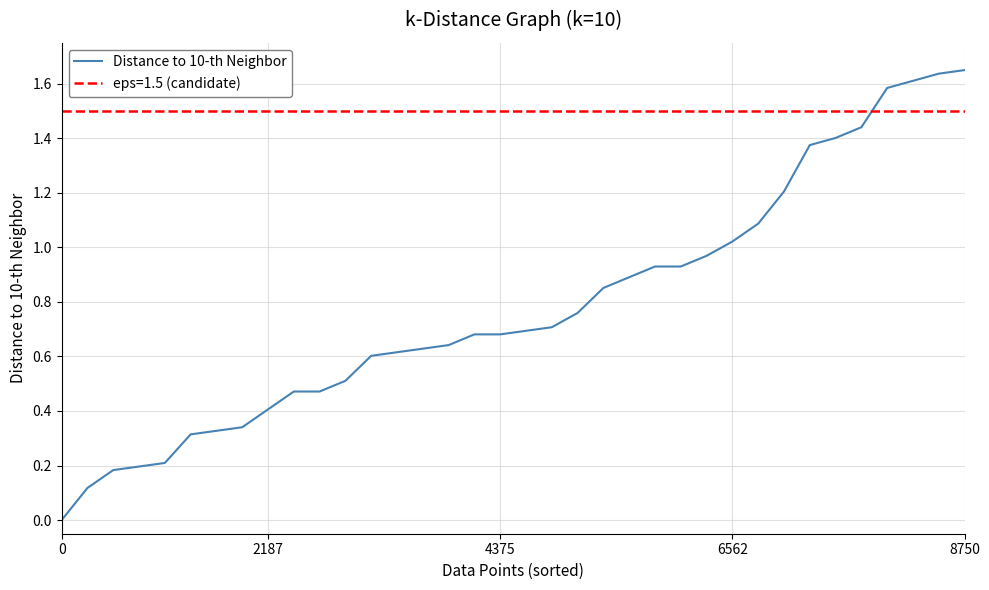

Does the chart have visible grid lines?

Yes